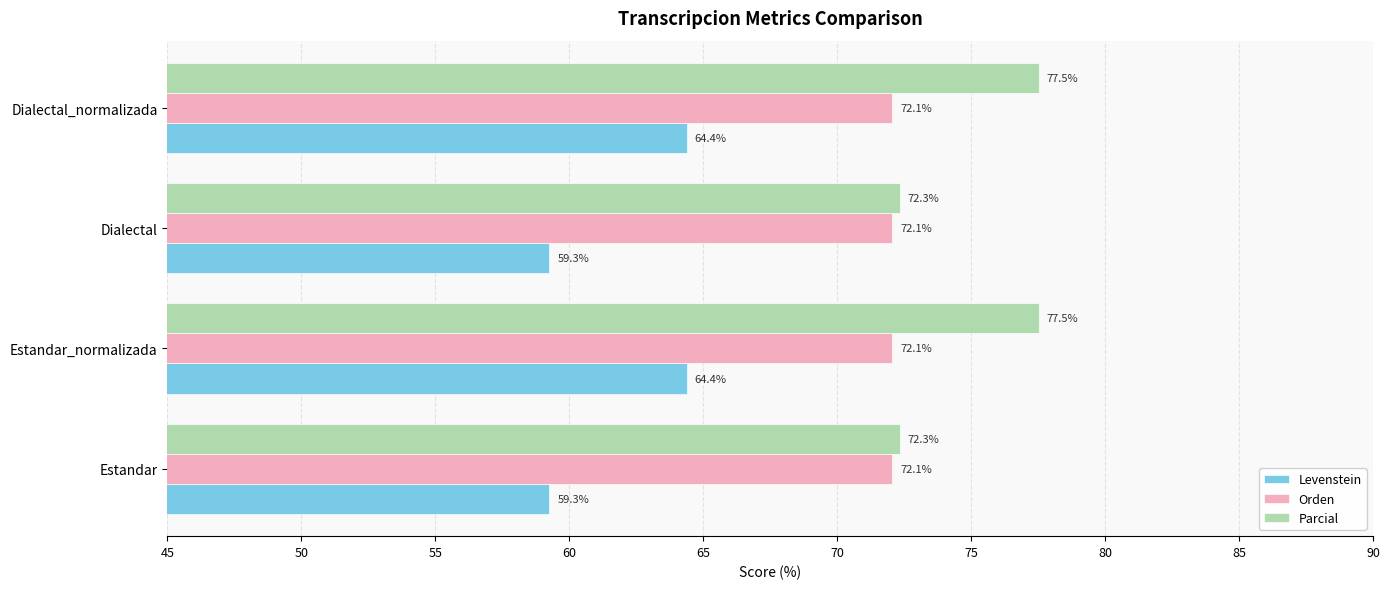

Count the number of categories in the chart.

4